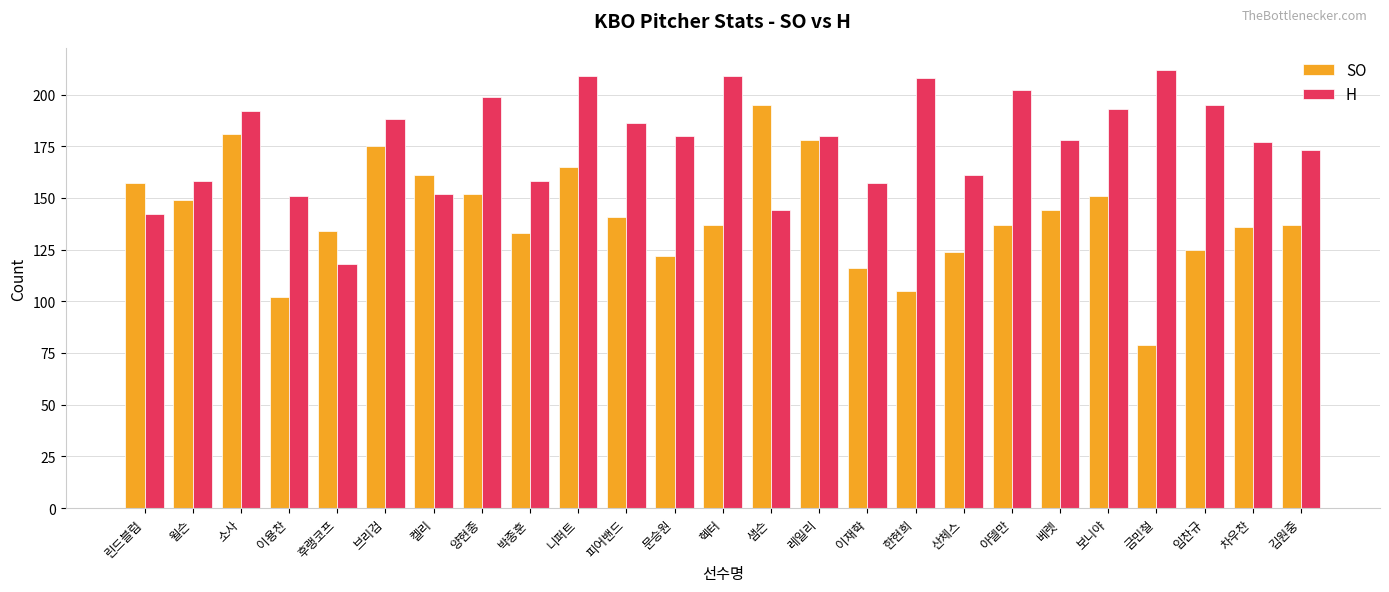

How many groups of bars are there?

25